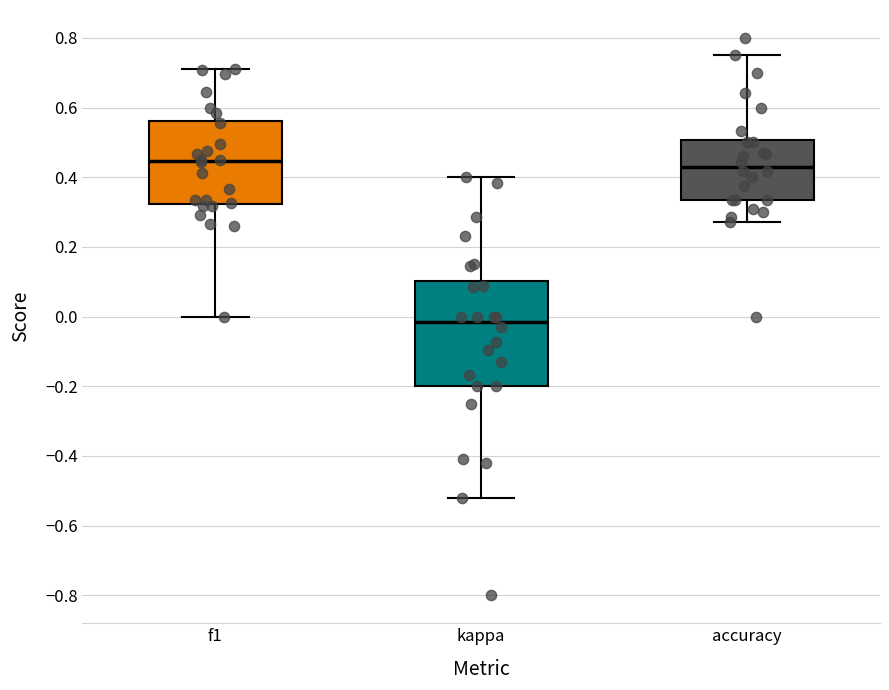

Reading left to right, read every box against the y-axis: the position of its median line, the range the box covers, and the ends of its whiskers. The values are not printed on the chart, so give them approximately, as read against the axis.

f1: median 0.44, box 0.32 to 0.56, whiskers 0.00 to 0.72
kappa: median -0.02, box -0.20 to 0.10, whiskers -0.52 to 0.40
accuracy: median 0.44, box 0.34 to 0.50, whiskers 0.28 to 0.76